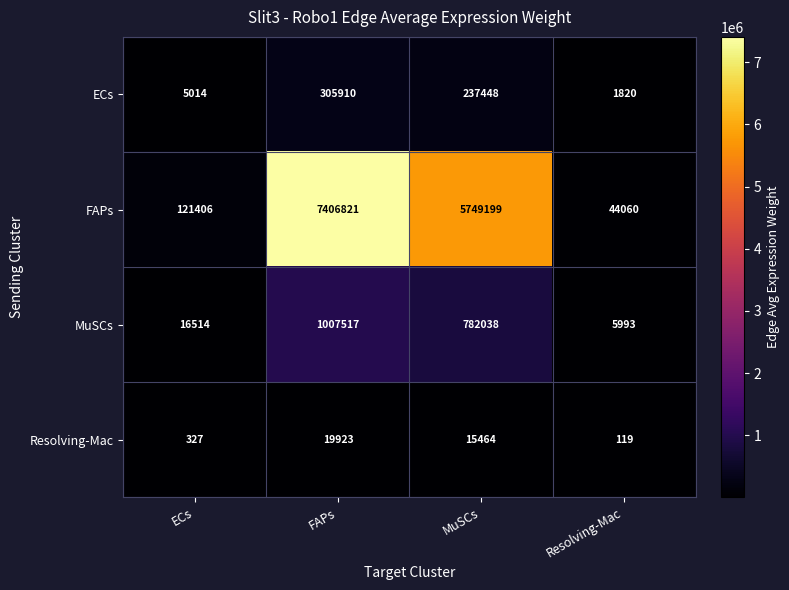

What is the difference between the second highest and minimum values in the Resolving-Mac series?

15345